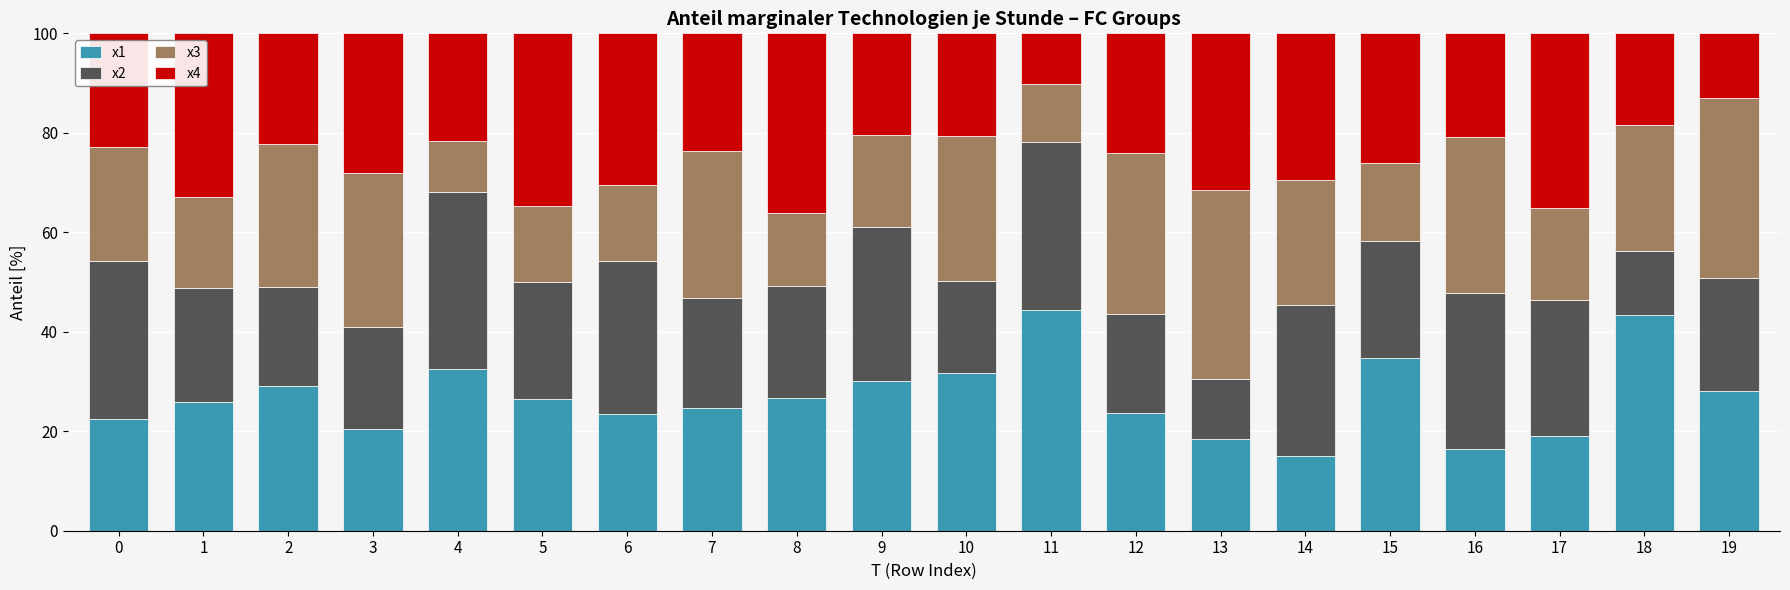

What is the sum of the x1 values at 15 and 16?

51.3